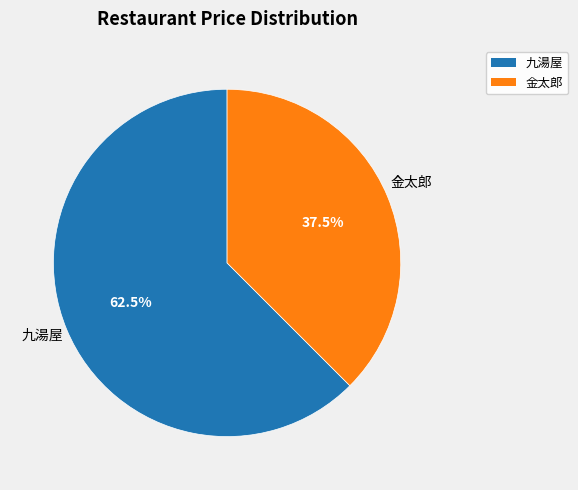

Count the number of slices in the pie.

2